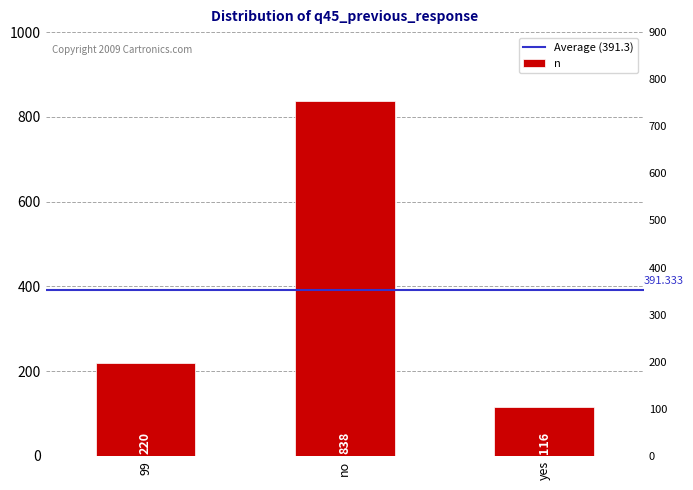

Count the number of values greater than 220.

1